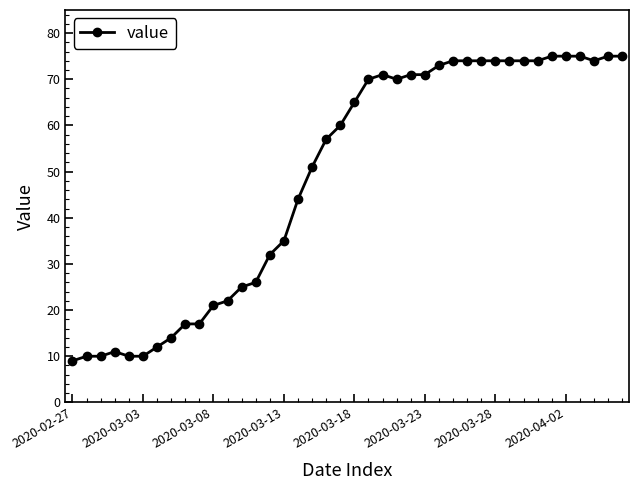

What is the sum of all values?

1951